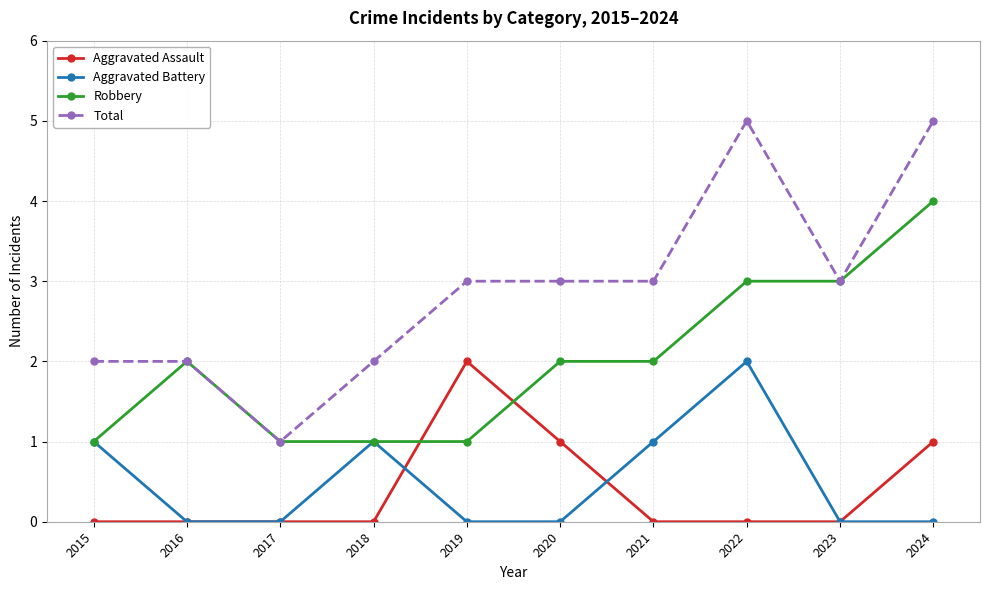

Reading left to right, transcribe all the data shown in this chart.

Aggravated Assault: 0	0	0	0	2	1	0	0	0	1
Aggravated Battery: 1	0	0	1	0	0	1	2	0	0
Robbery: 1	2	1	1	1	2	2	3	3	4
Total: 2	2	1	2	3	3	3	5	3	5